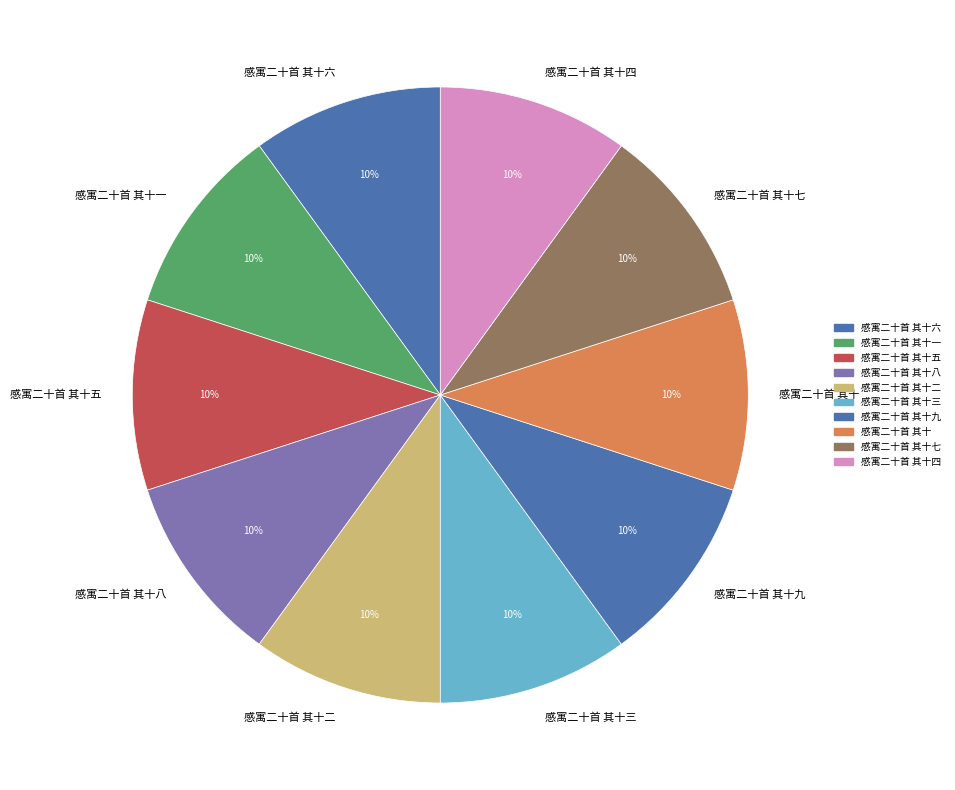

What is the ratio of the value at 感寓二十首 其十三 to the value at 感寓二十首 其十二?

1.0